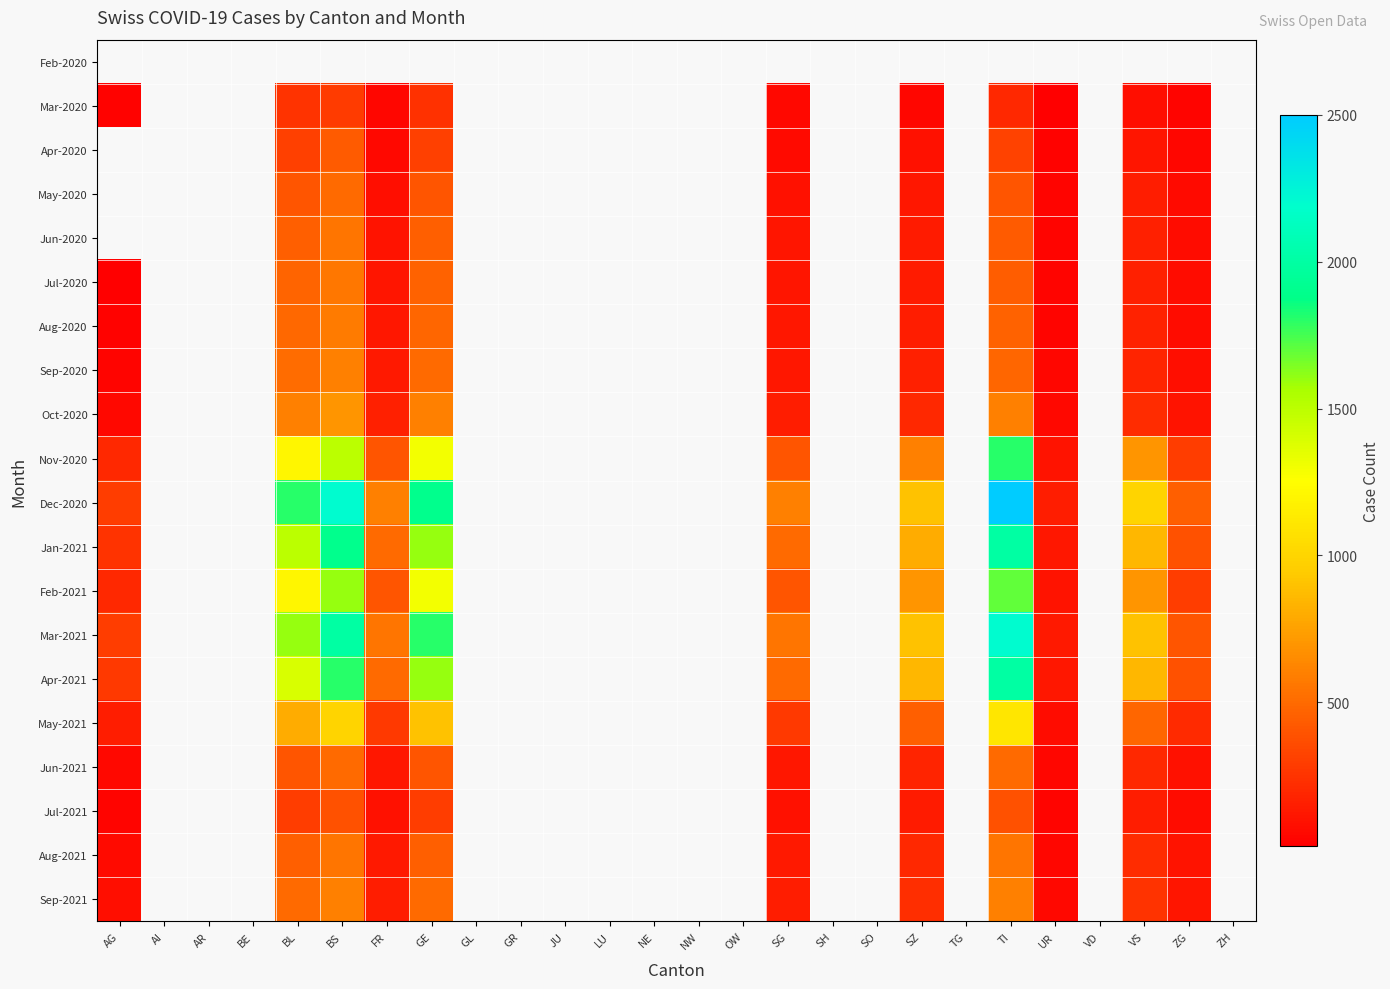

What is the difference between the Jun-2021 values at SZ and FR?

60.0